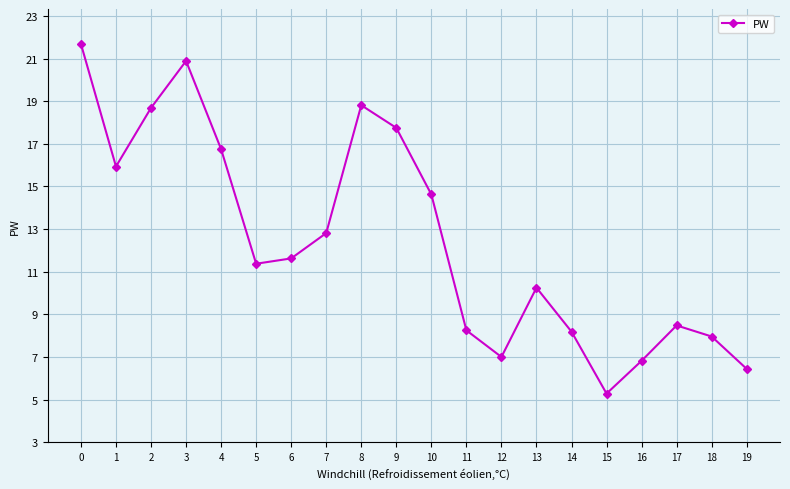

What is the value of the 17th point from the left?

6.8